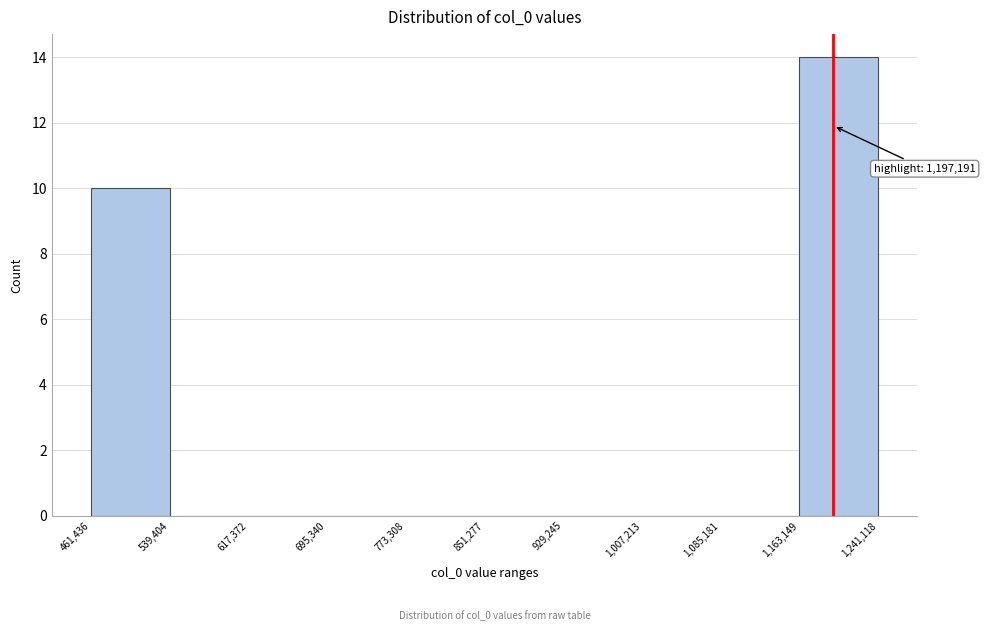

Which range on the x-axis has the tallest bar?

1,163,149 to 1,241,118